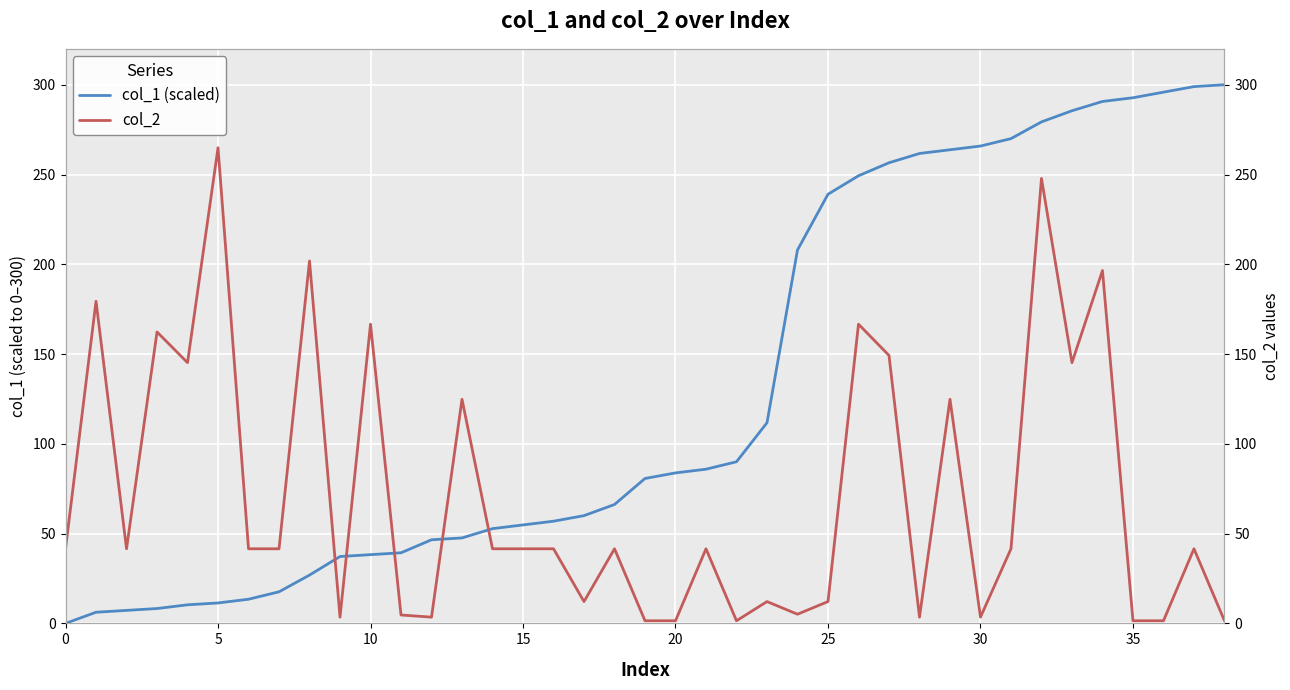

The value of col_1 (scaled) at 12 is 46.6. True or false?

True